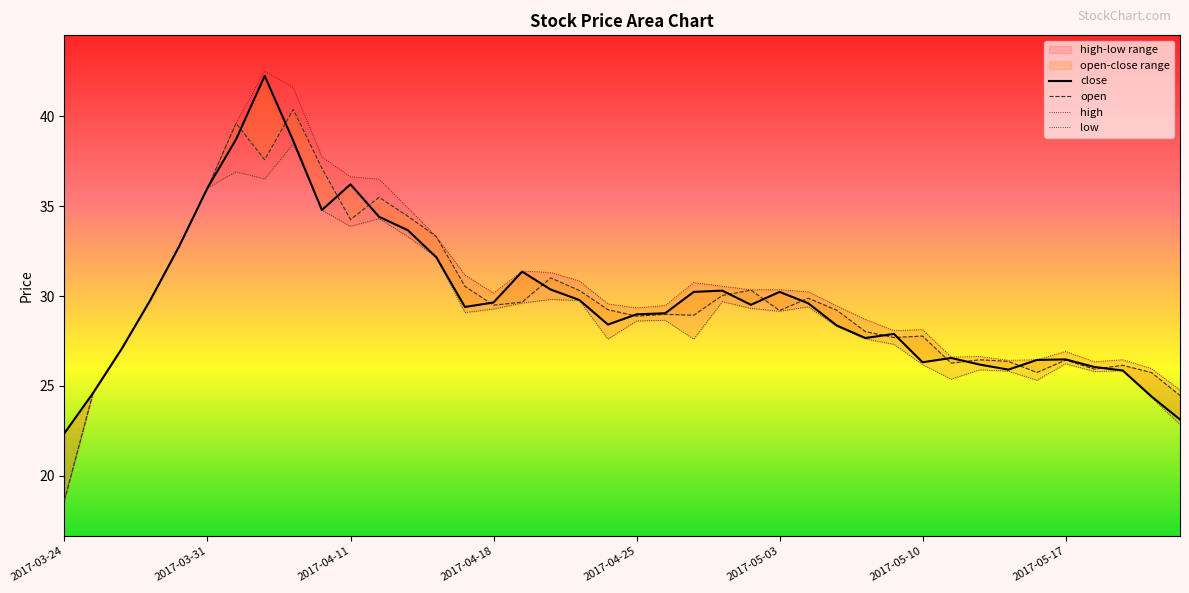

True or false: the data has more than 2 interior local peaks.

True